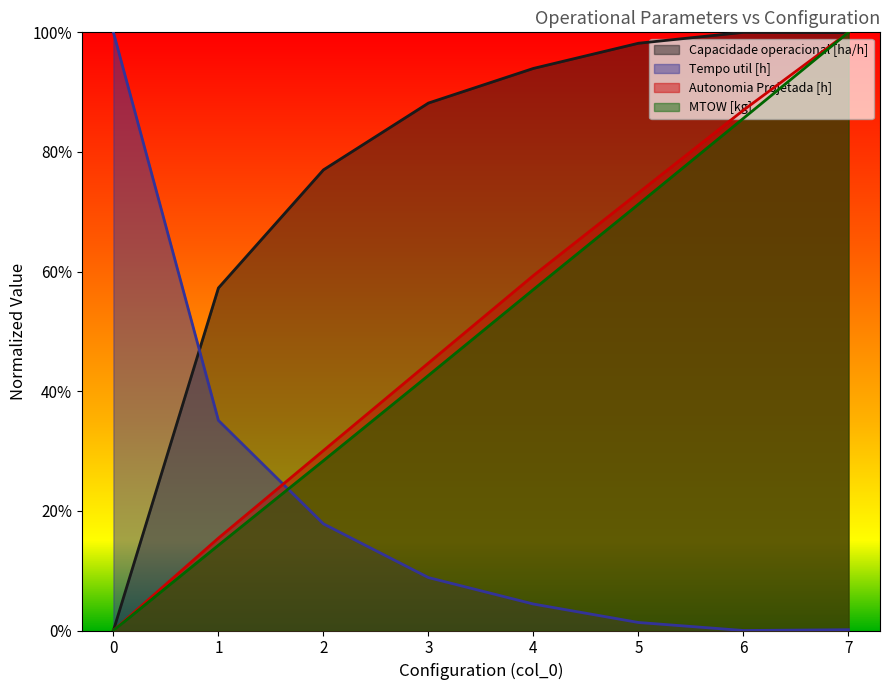

What is the difference between the MTOW [kg] values at 3 and 2?

0.1